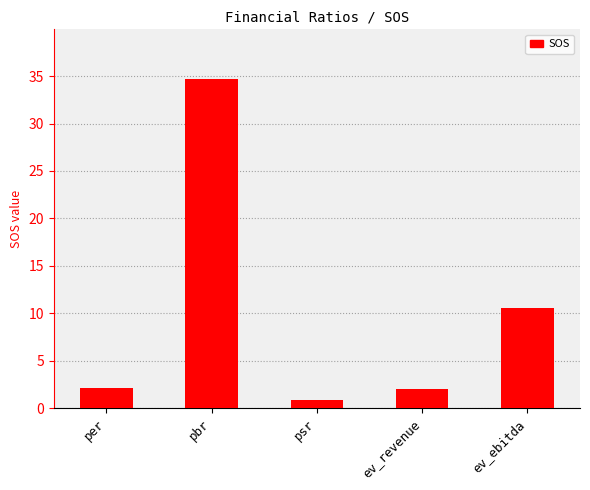

What value does the data have at pbr?

34.7